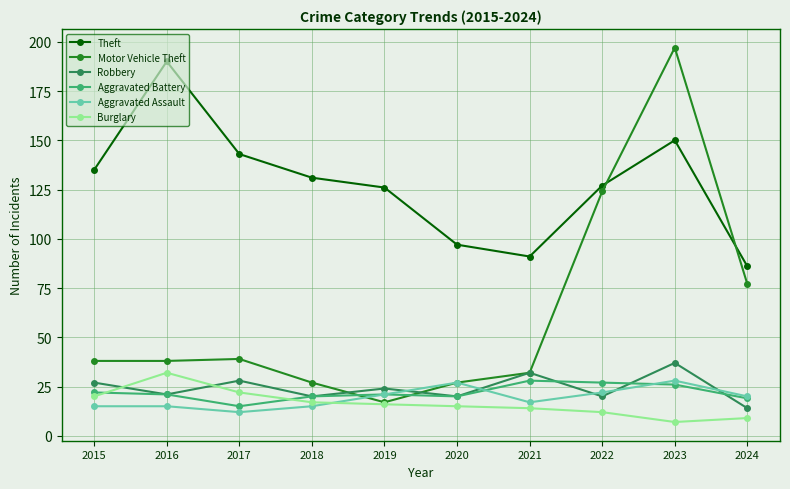

True or false: Robbery has a value of 5 at 2024.

False